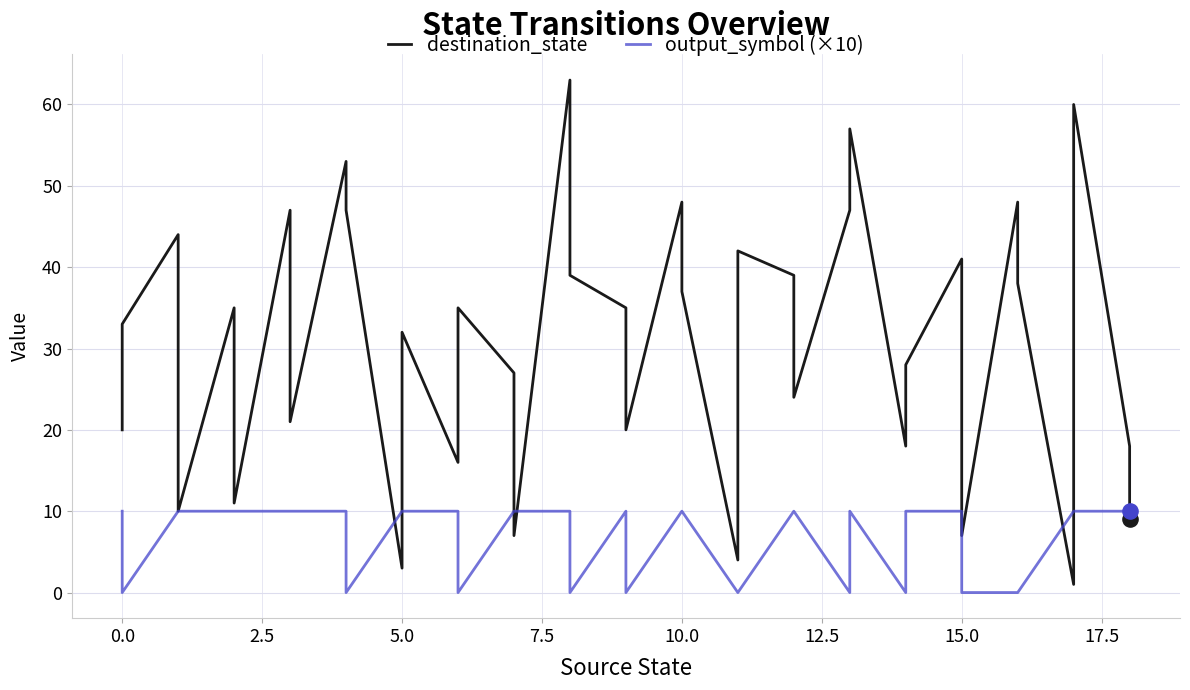

Which series contains the highest Y value?

destination_state